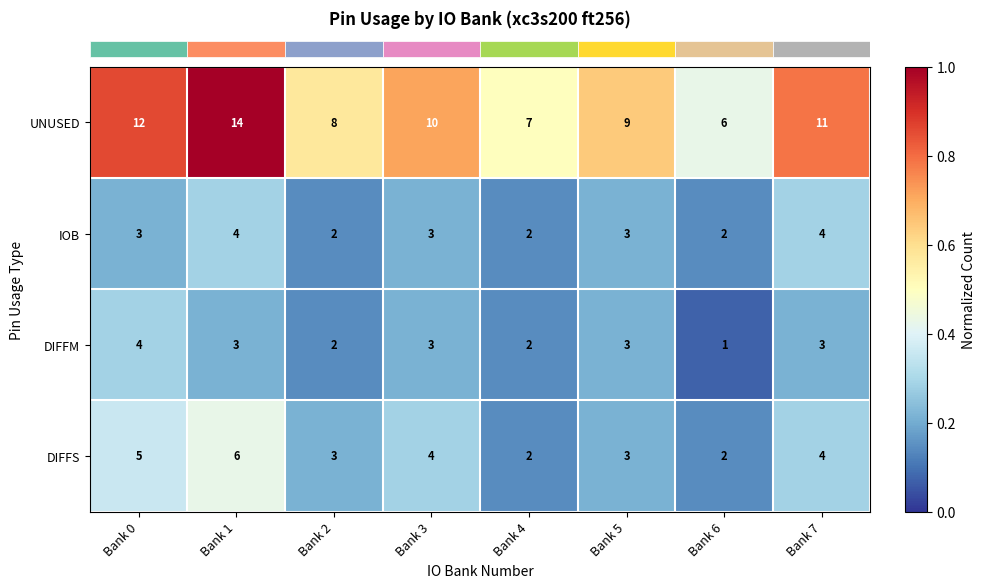

Rank the categories by UNUSED value from highest to lowest.

Bank 1, Bank 0, Bank 7, Bank 3, Bank 5, Bank 2, Bank 4, Bank 6